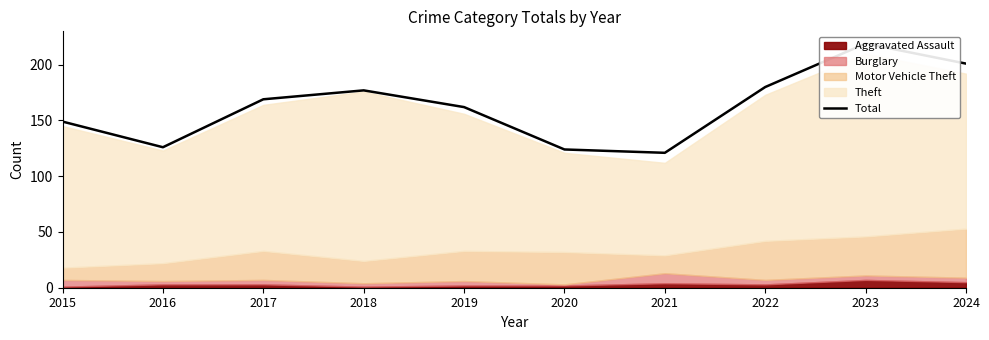

Is it true that the value at 2020 is 124?

True